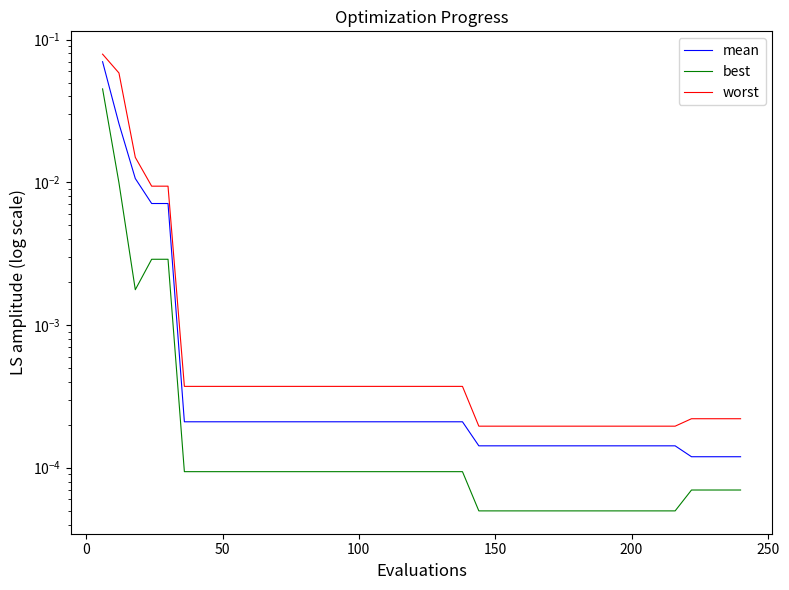

True or false: mean and worst intersect in this chart.

False